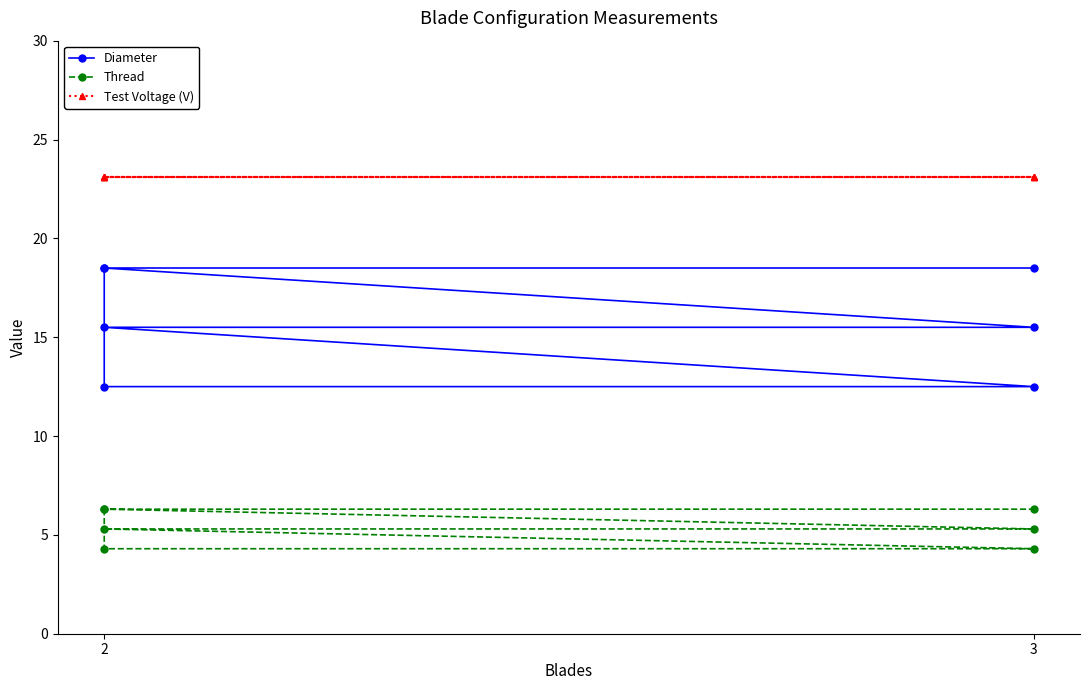

The Test Voltage (V) series shows 38.7 at 3. True or false?

False